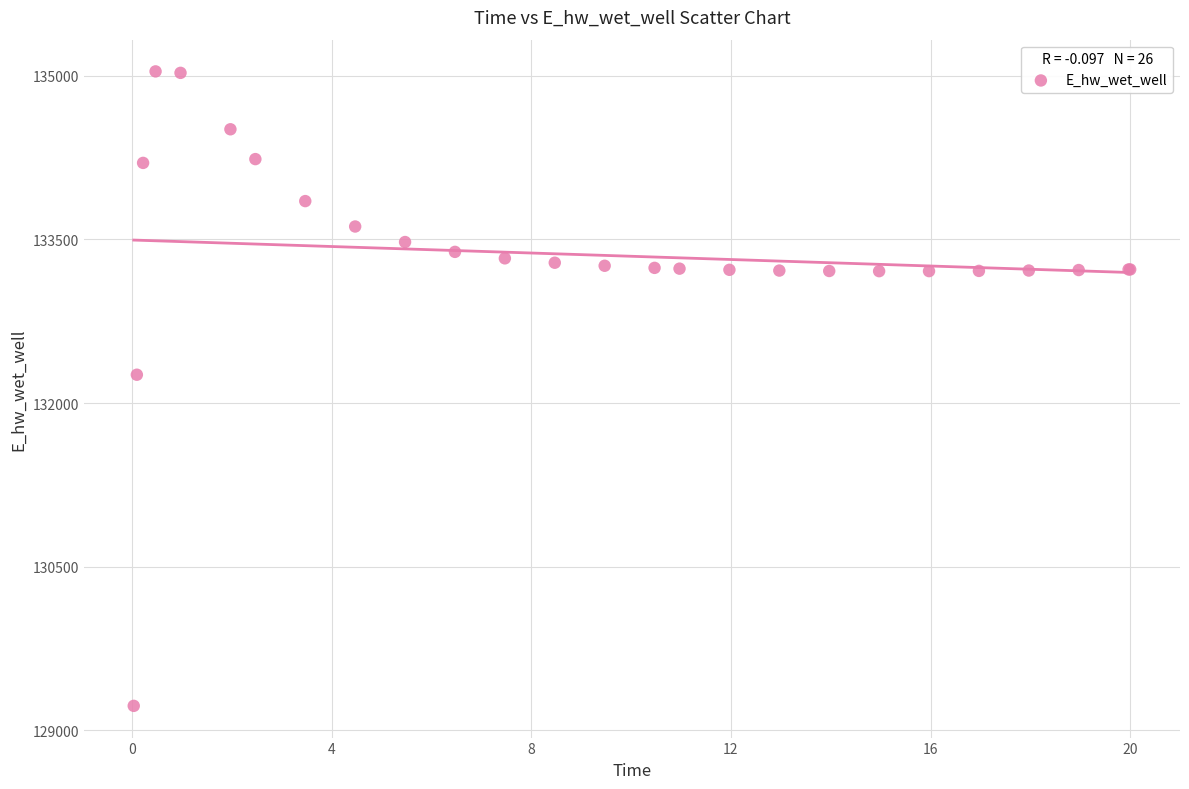

What Y value in the scatter plot is closest to 132131?

132259.3